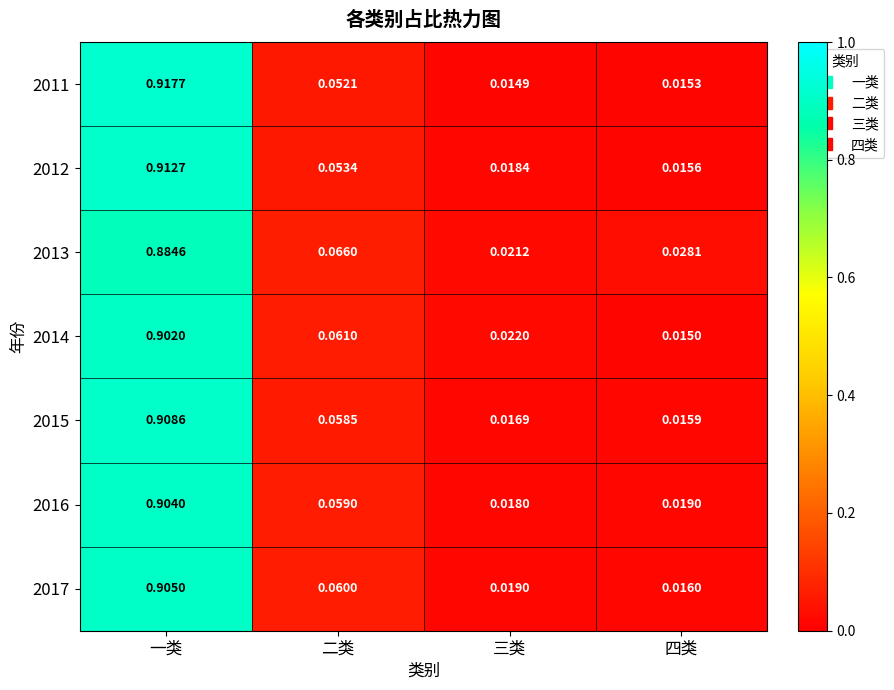

Which series has the largest range (max minus min)?

2011